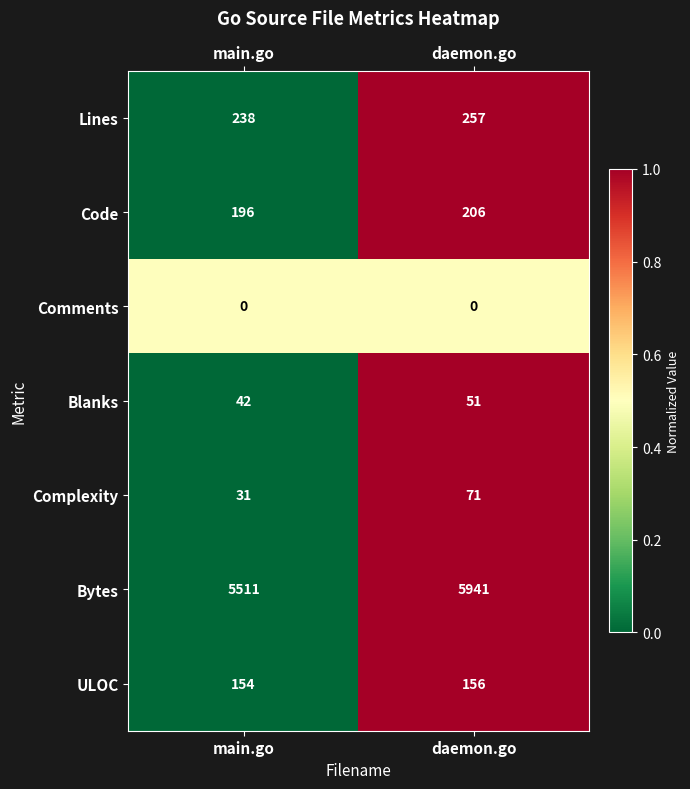

Reading left to right, list all the values displayed in this chart.

Lines: 238	257
Code: 196	206
Comments: 0	0
Blanks: 42	51
Complexity: 31	71
Bytes: 5511	5941
ULOC: 154	156